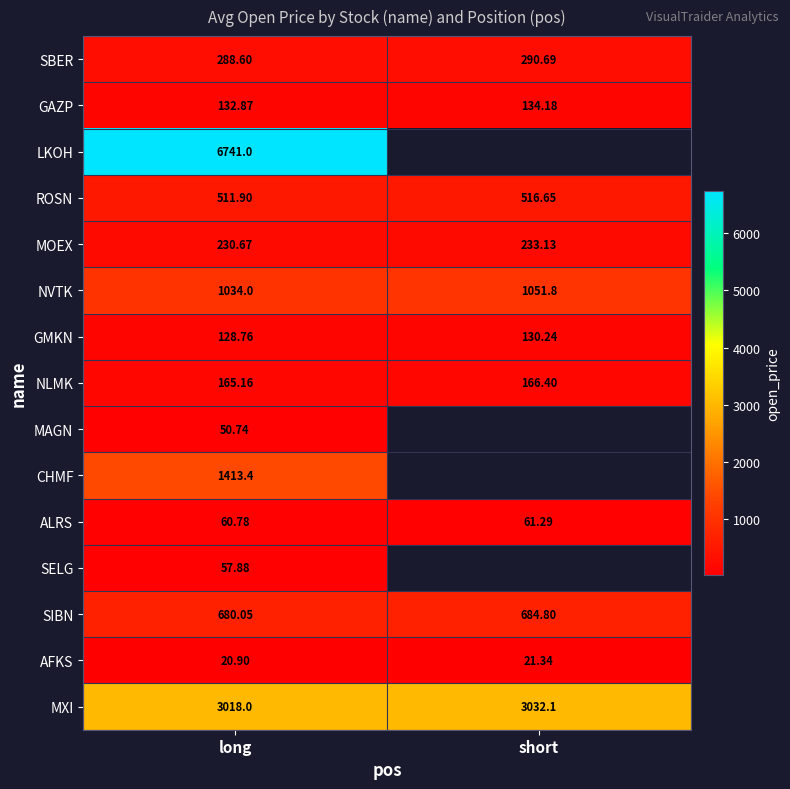

What is the minimum value shown in the chart?

20.9